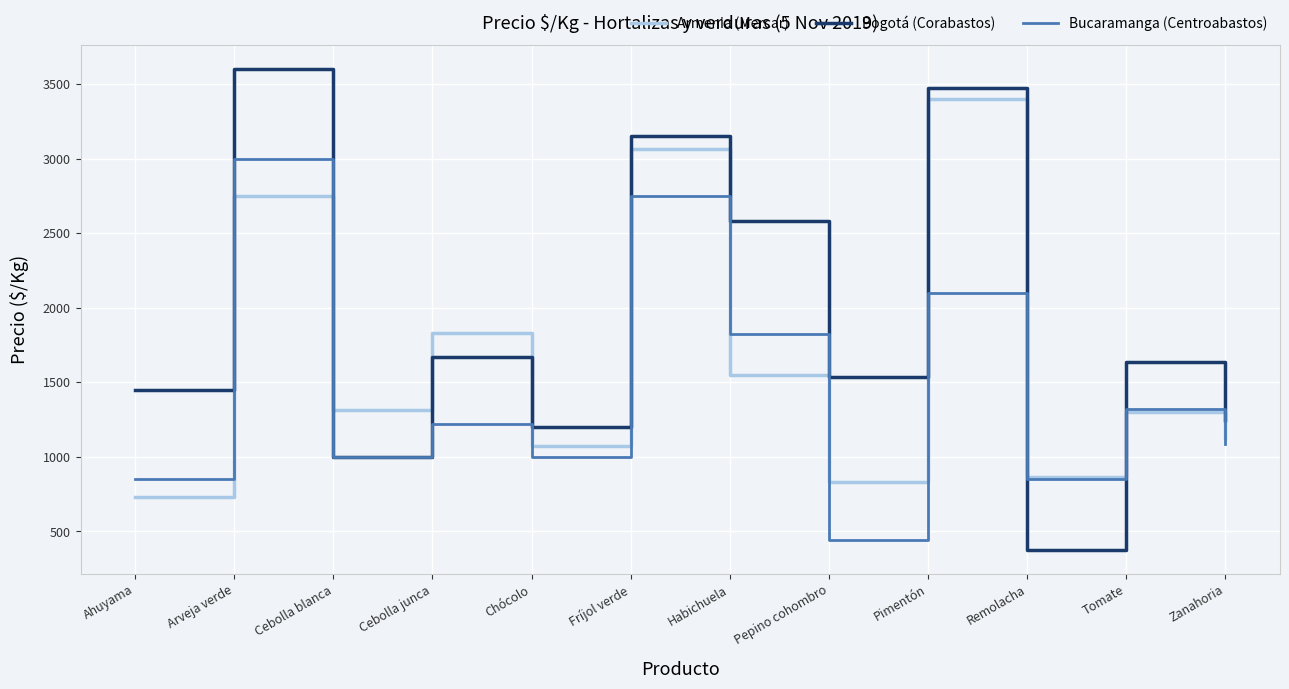

After their last crossing, which series has the higher values: Bogotá (Corabastos) or Bucaramanga (Centroabastos)?

Bogotá (Corabastos)